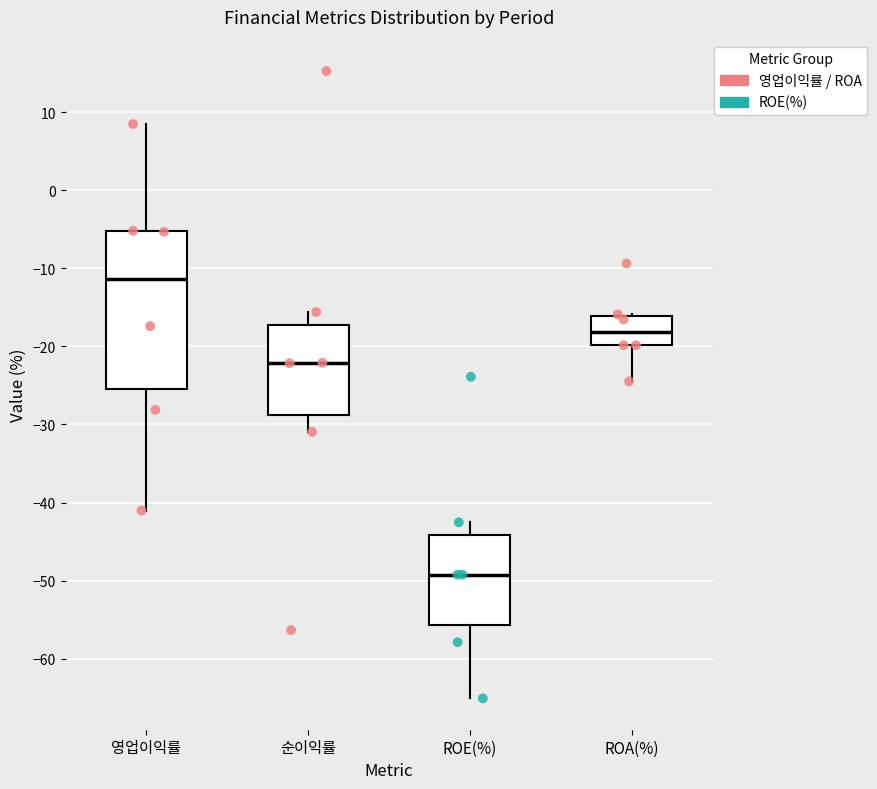

Reading left to right, transcribe this box plot: for each box, give where its median line is, the range the box spans, and where its two whiskers end, as read against the y-axis. The values are not printed on the chart, so give them approximately, as read against the axis.

영업이익률: median -11, box -25 to -5, whiskers -41 to 8
순이익률: median -22, box -29 to -17, whiskers -31 to -16
ROE(%): median -49, box -56 to -44, whiskers -65 to -43
ROA(%): median -18, box -20 to -16, whiskers -24 to -16